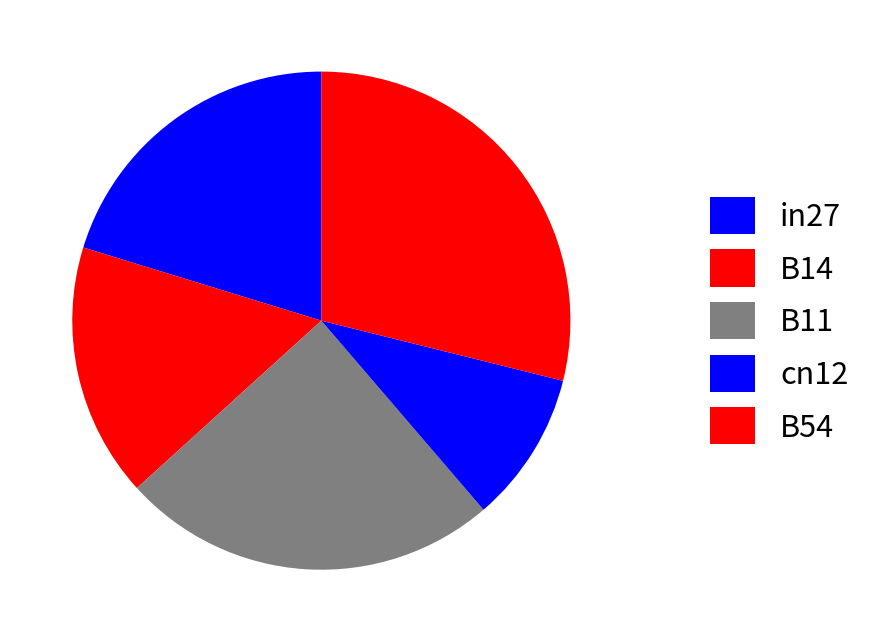

What is the largest slice in the pie chart?

B54